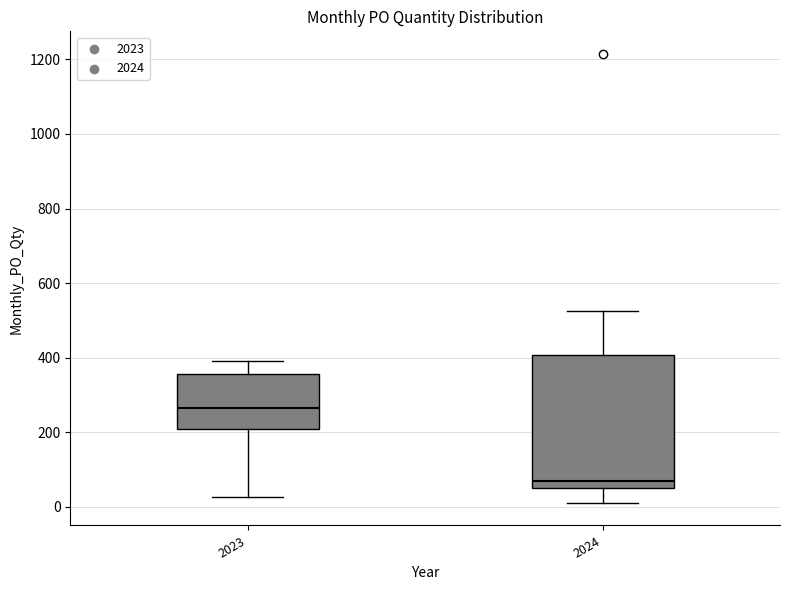

Which box has the lowest median line?

2024